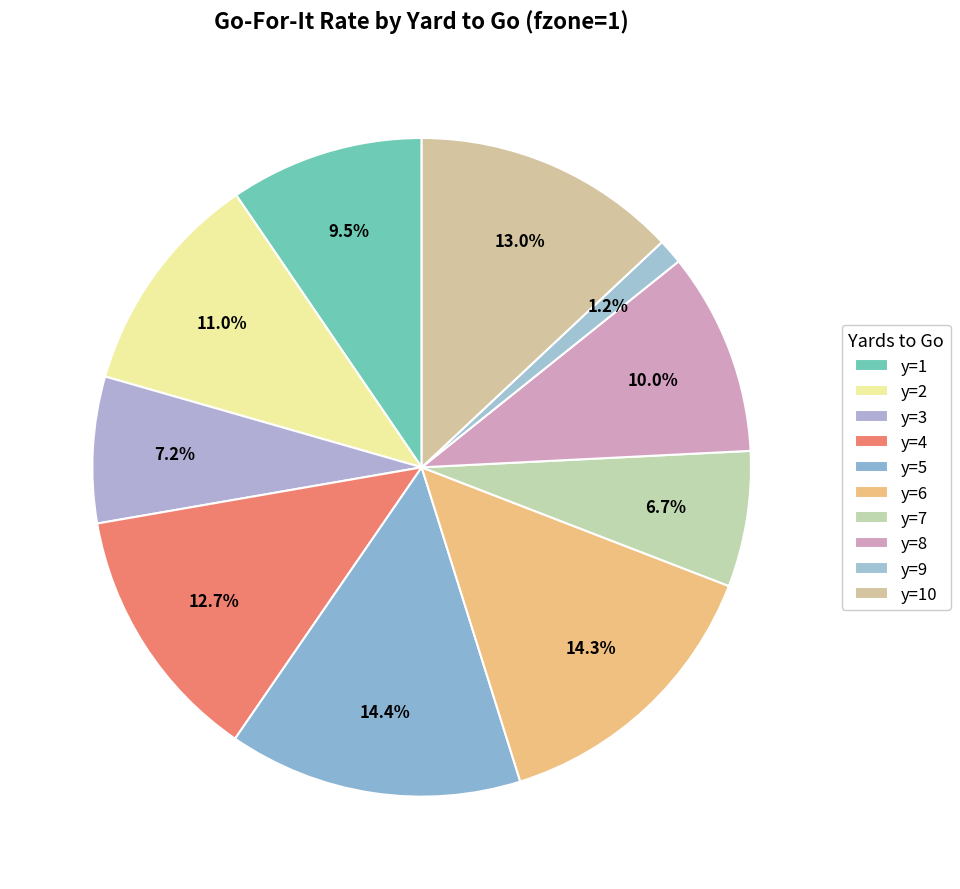

Which category has the biggest portion of the pie?

y=5